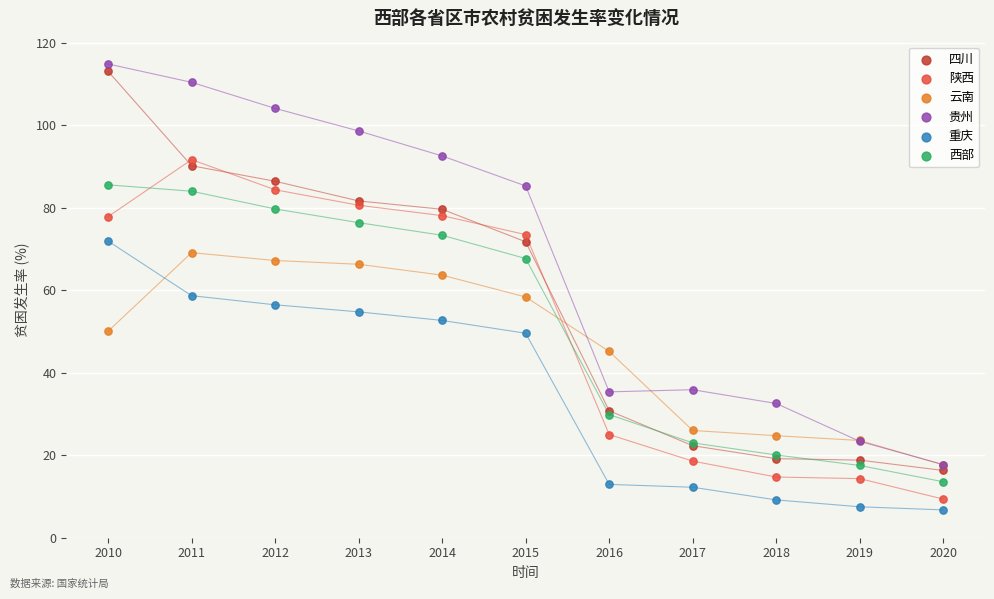

Which series has the widest spread of Y values?

贵州